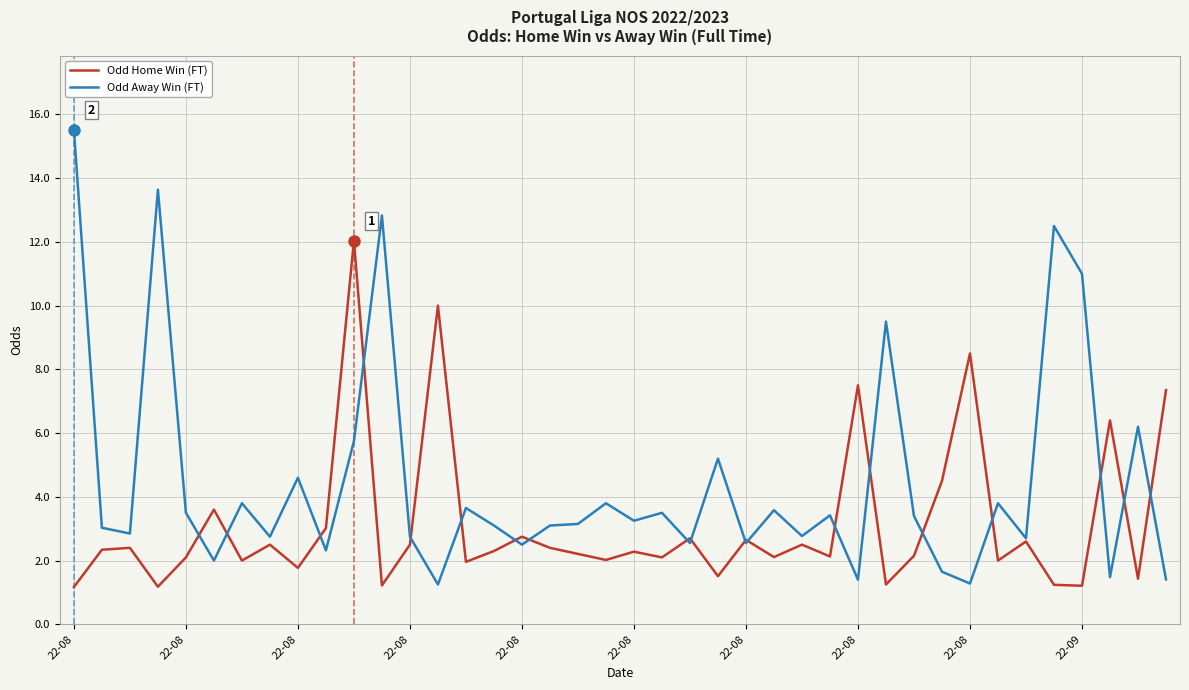

Which series has the largest range (max minus min)?

Odd Away Win (FT)